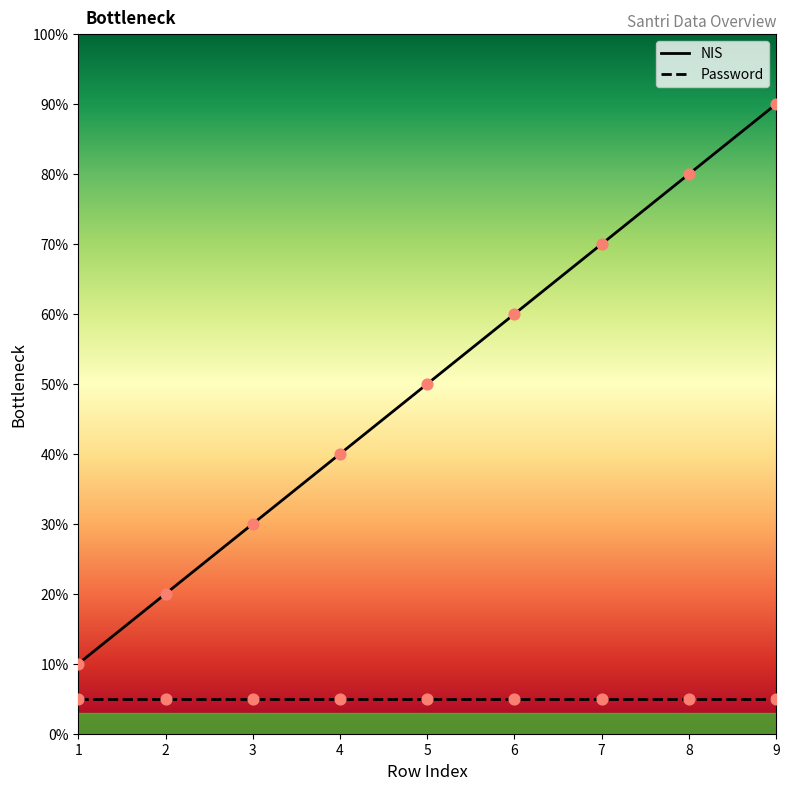

Between 1 and 3, which is larger?

3